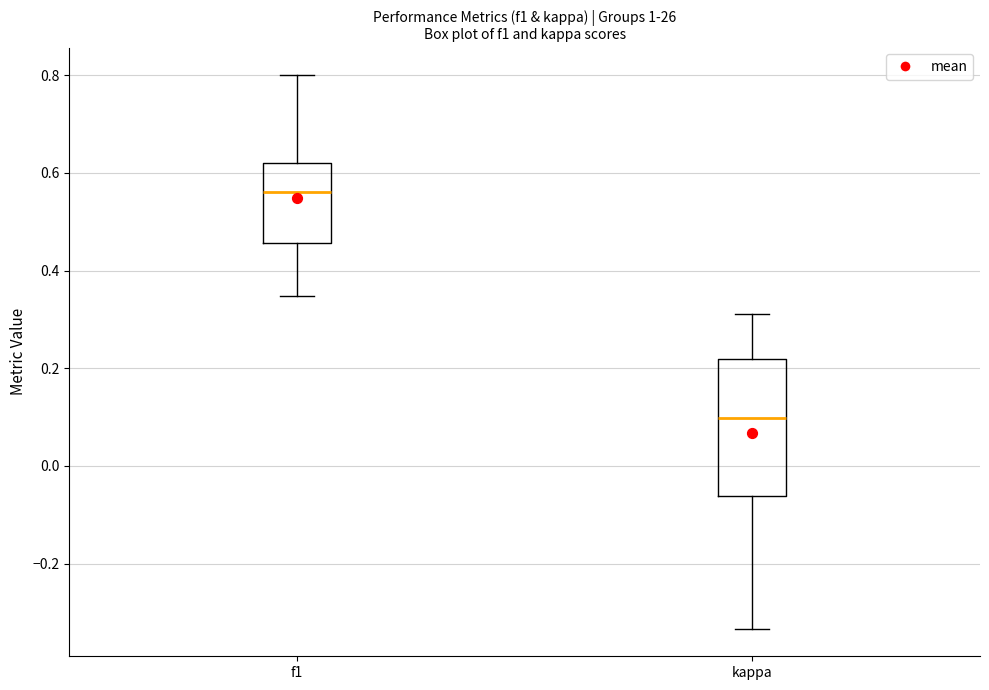

Reading left to right, transcribe this box plot: for each box, give where its median line is, the range the box spans, and where its two whiskers end, as read against the y-axis. The values are not printed on the chart, so give them approximately, as read against the axis.

f1: median 0.56, box 0.46 to 0.62, whiskers 0.34 to 0.80
kappa: median 0.10, box -0.06 to 0.22, whiskers -0.34 to 0.32